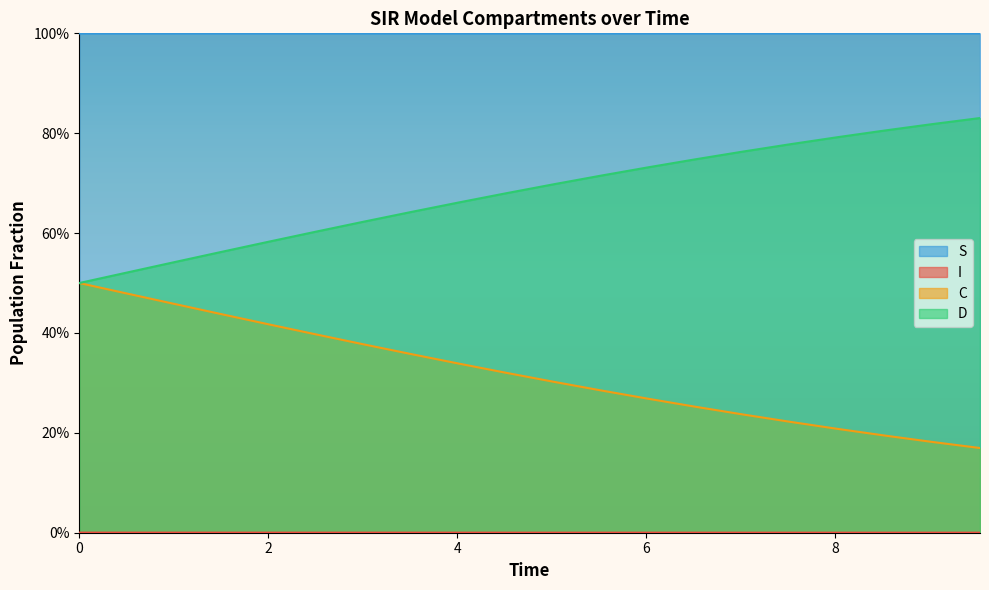

How many S values are between 0 and 1?

20